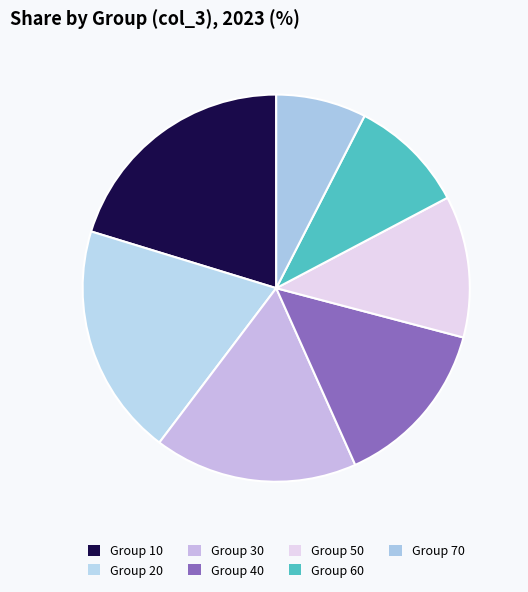

How many segments does this pie chart have?

7